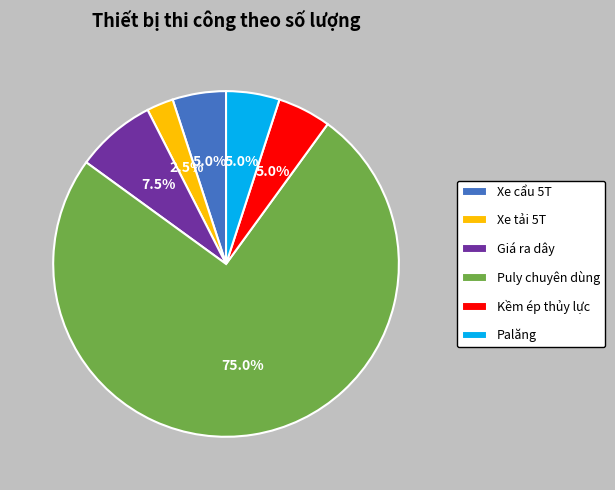

What percentage do Palăng and Kềm ép thủy lực together represent?

10.0%